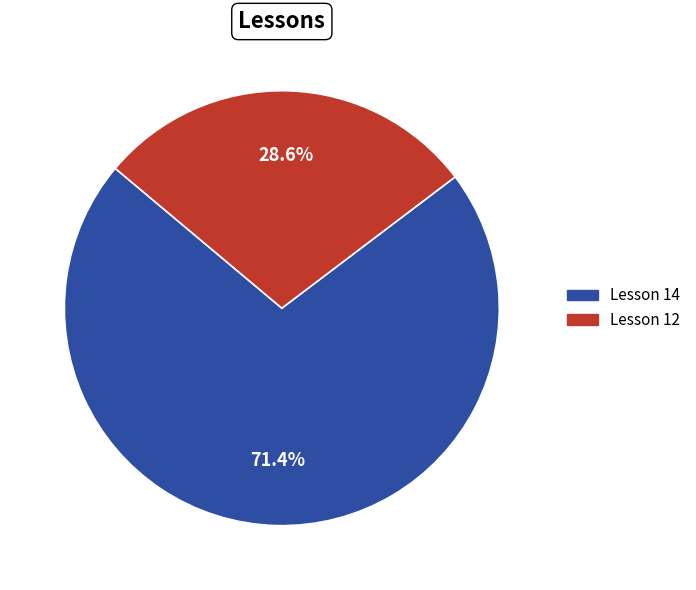

To the nearest percent, what is the difference between the largest and smallest slice percentages?

43%